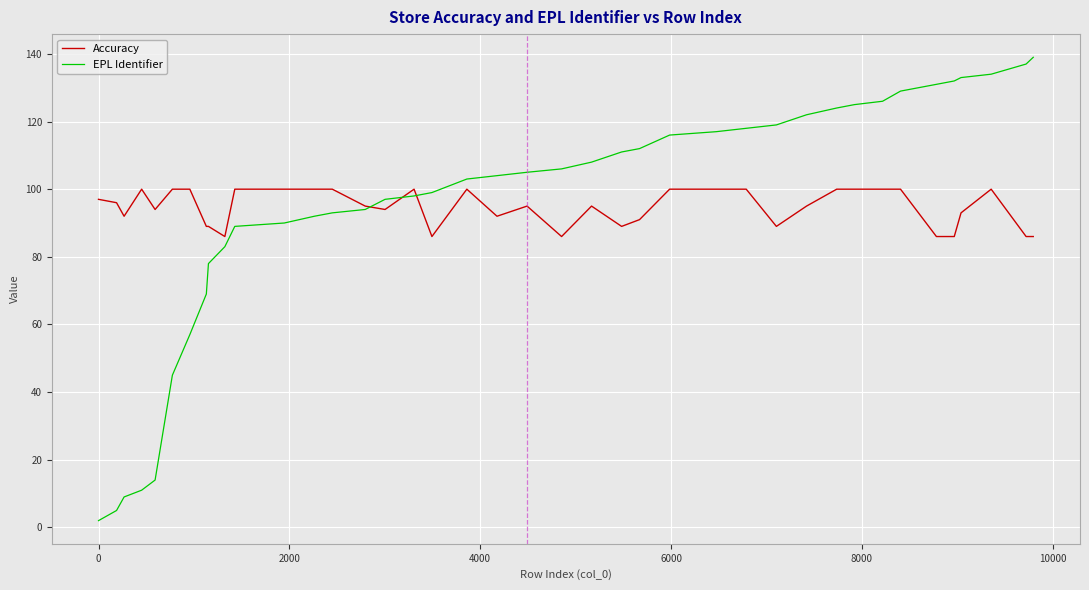

List the series in order of their peak value, highest first.

EPL Identifier, Accuracy